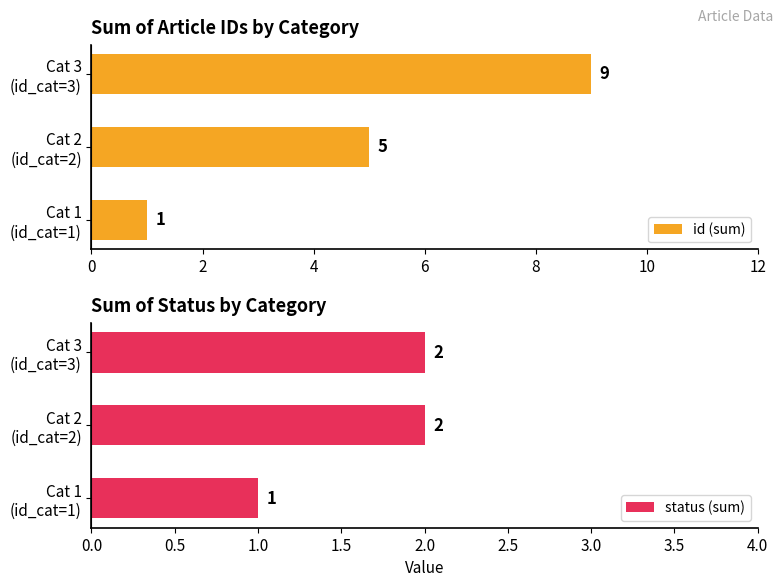

What is the difference between the maximum and second lowest values in the id (sum) series?

4